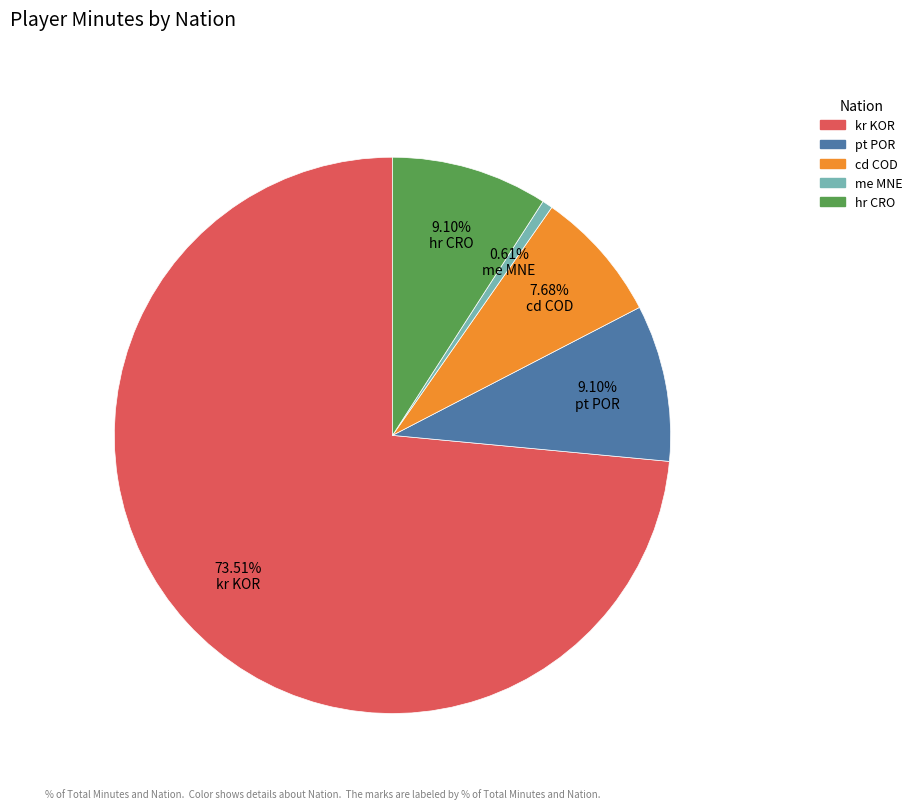

What percentage is the kr KOR slice, to the nearest percent?

74%